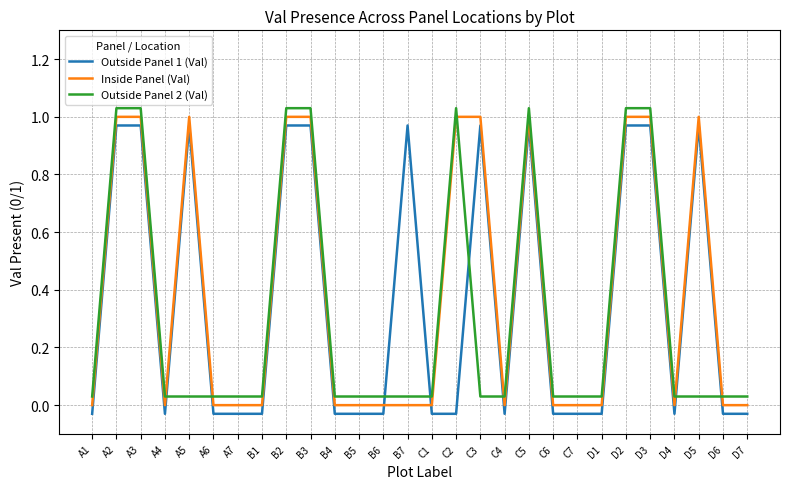

Which series has the largest total across all categories?

Inside Panel (Val)